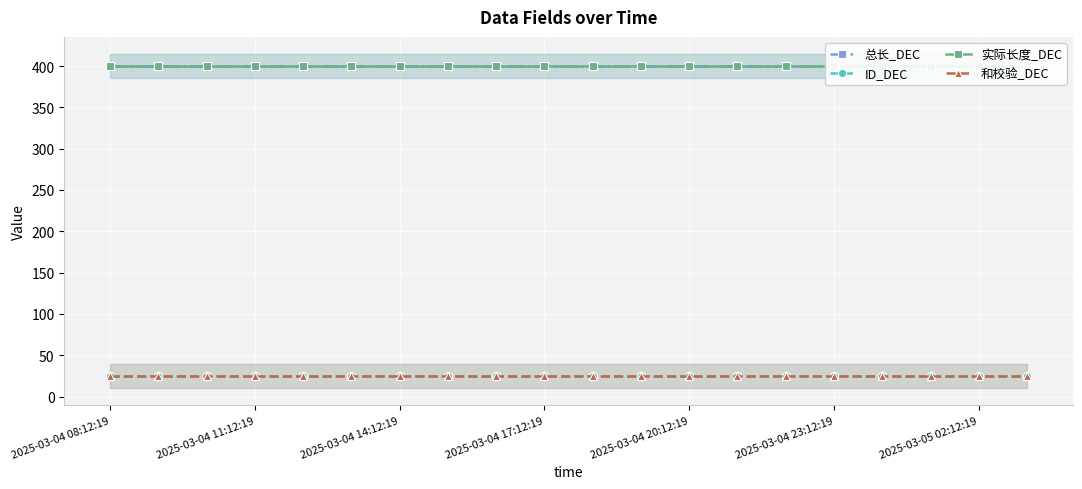

Reading left to right, transcribe all the data shown in this chart.

总长_DEC: 400	400	400	400	400	400	400	400	400	400	400	400	400	400	400	400	400	400	400	400
ID_DEC: 25	25	25	25	25	25	25	25	25	25	25	25	25	25	25	25	25	25	25	25
实际长度_DEC: 400	400	400	400	400	400	400	400	400	400	400	400	400	400	400	400	400	400	400	400
和校验_DEC: 25	25	25	25	25	25	25	25	25	25	25	25	25	25	25	25	25	25	25	25